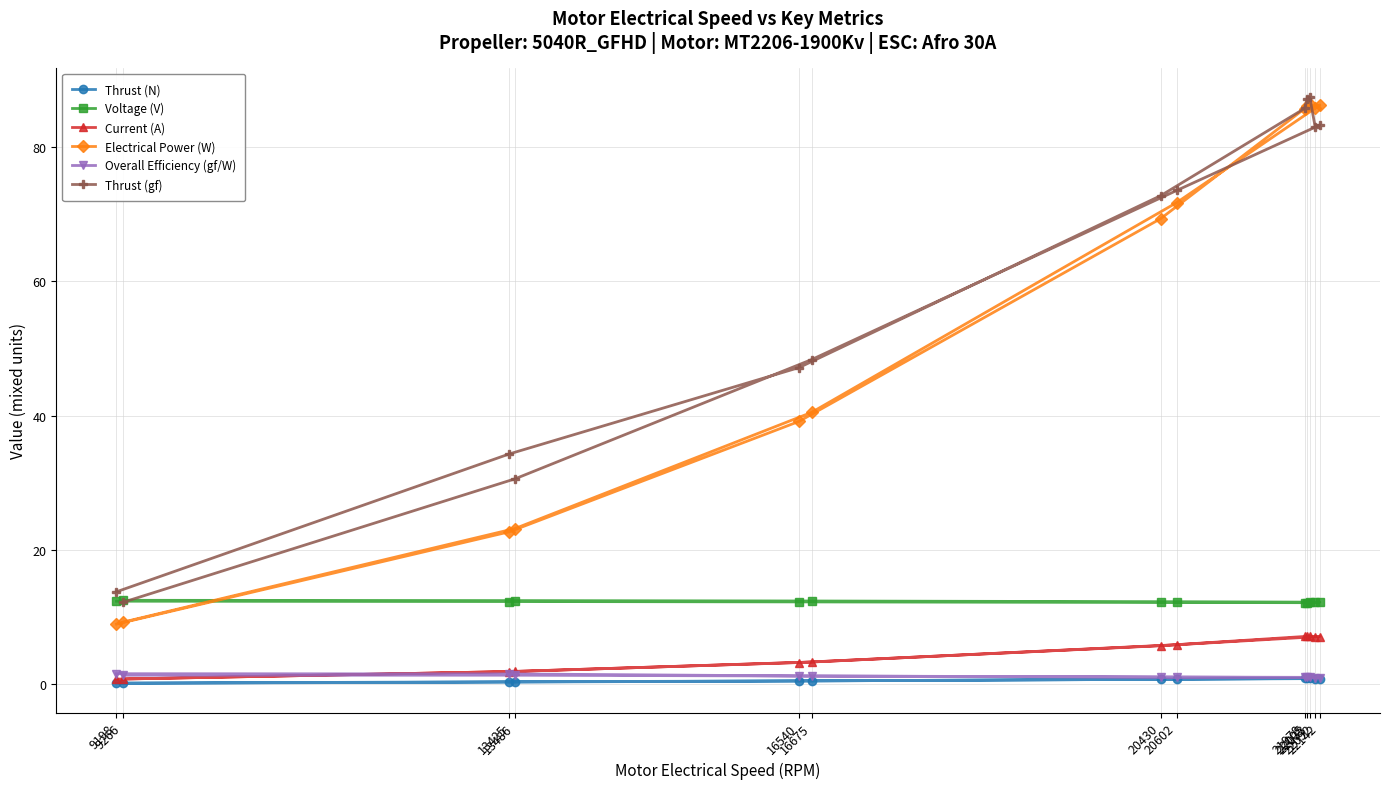

At how many categories does at least one series exceed 27?

11